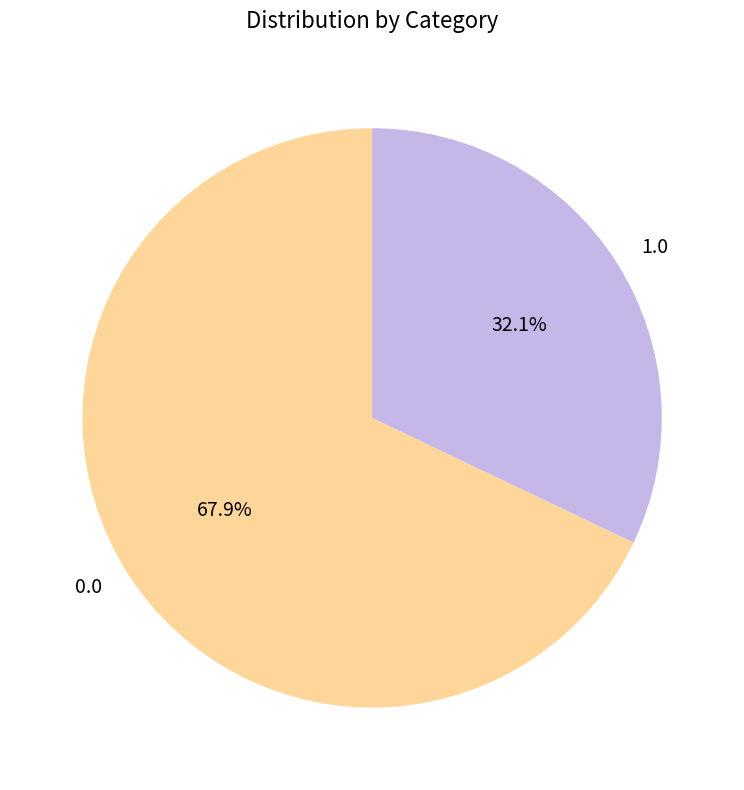

What portion of the pie excludes 0.0?

32.1%